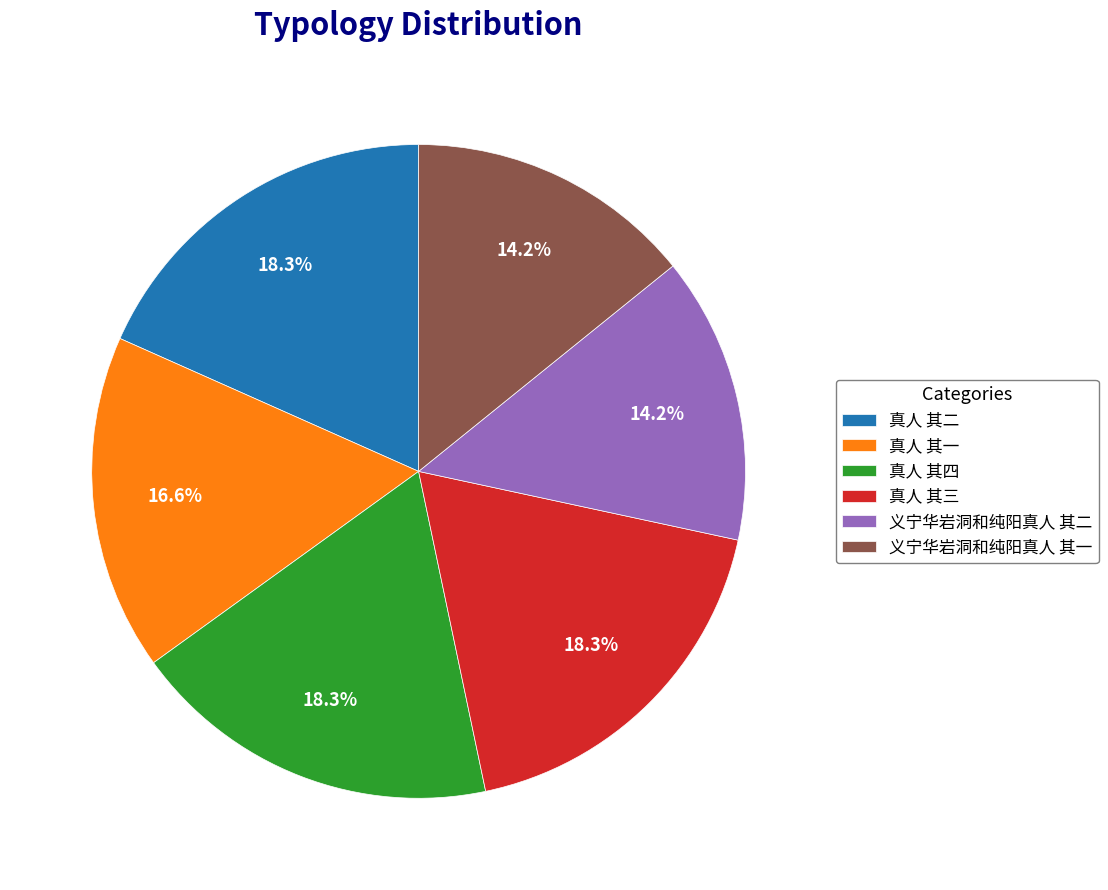

Is there any slice that represents more than half of the pie?

No